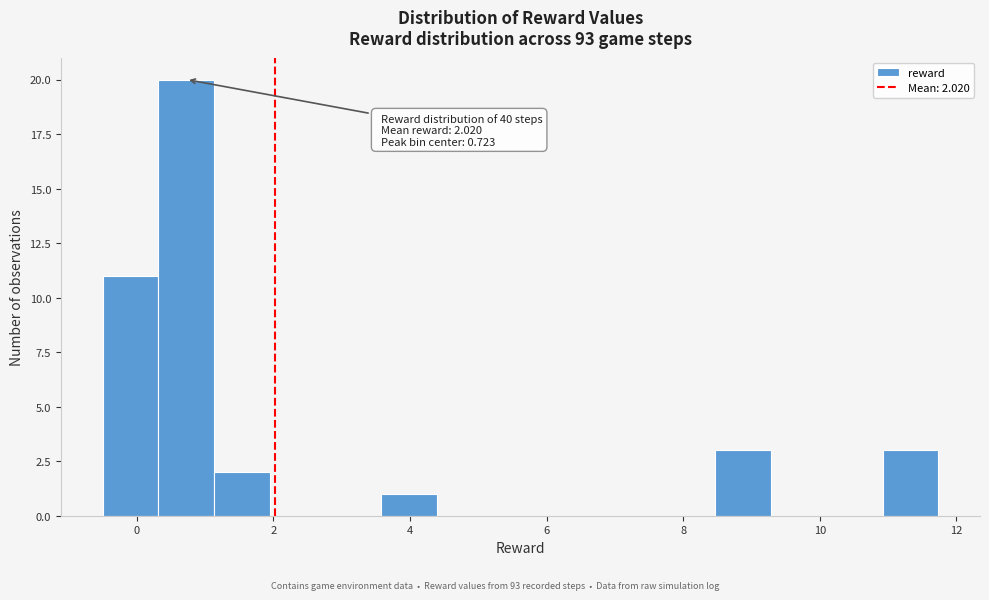

Over which range of the x-axis is the bar tallest?

0.4 to 1.2